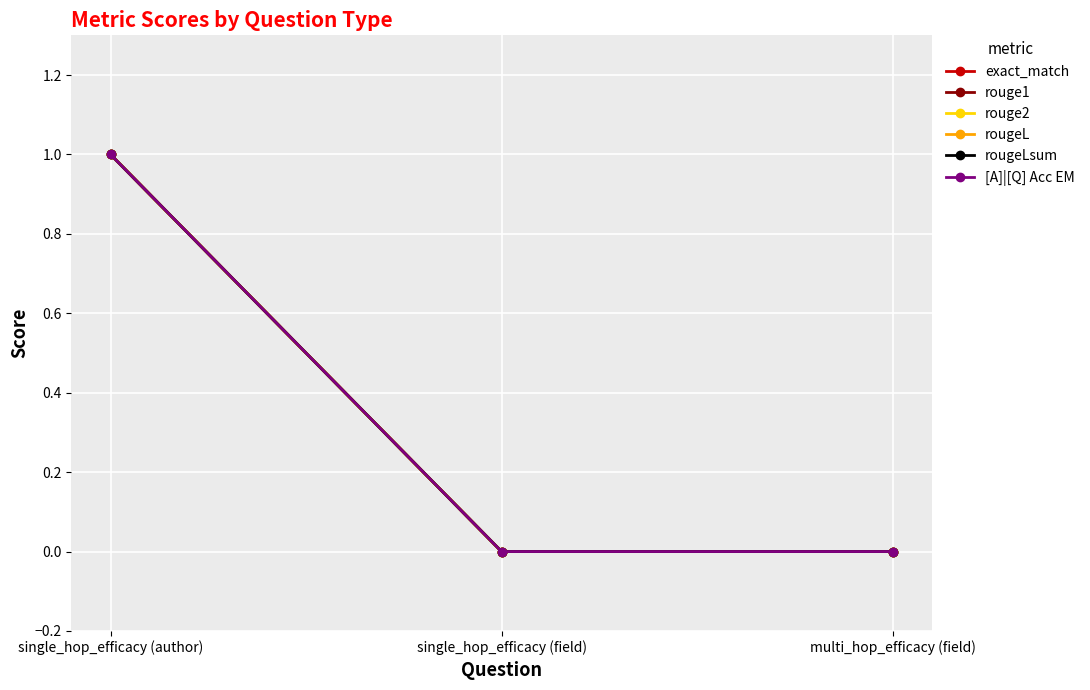

Reading left to right, what are all the values shown in this chart?

exact_match: 1	0	0
rouge1: 1	0	0
rouge2: 1	0	0
rougeL: 1	0	0
rougeLsum: 1	0	0
[A]|[Q] Acc EM: 1	0	0